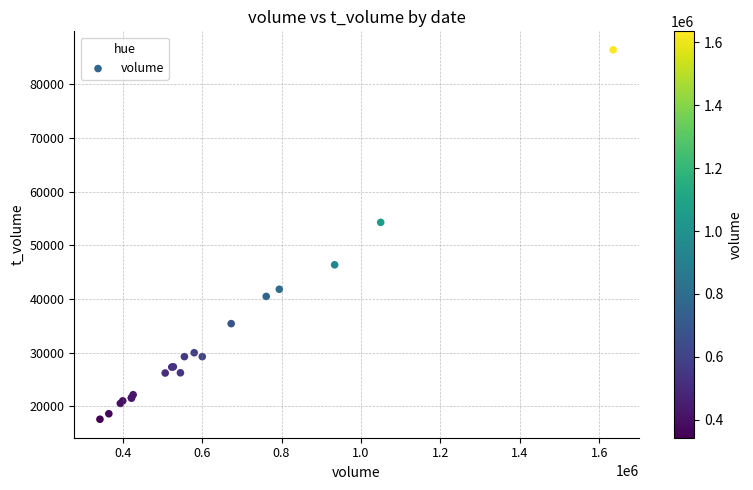

What Y value in the scatter plot is closest to 52010?

54276